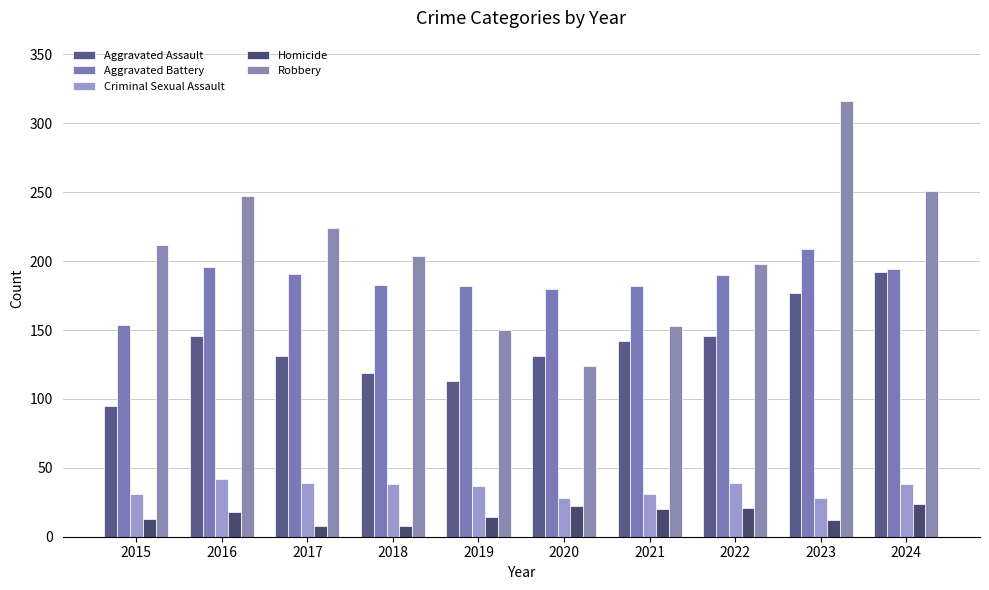

Reading left to right, extract all data points from this chart.

Aggravated Assault: 95	146	131	119	113	131	142	146	177	192
Aggravated Battery: 154	196	191	183	182	180	182	190	209	194
Criminal Sexual Assault: 31	42	39	38	37	28	31	39	28	38
Homicide: 13	18	8	8	14	22	20	21	12	24
Robbery: 212	247	224	204	150	124	153	198	316	251